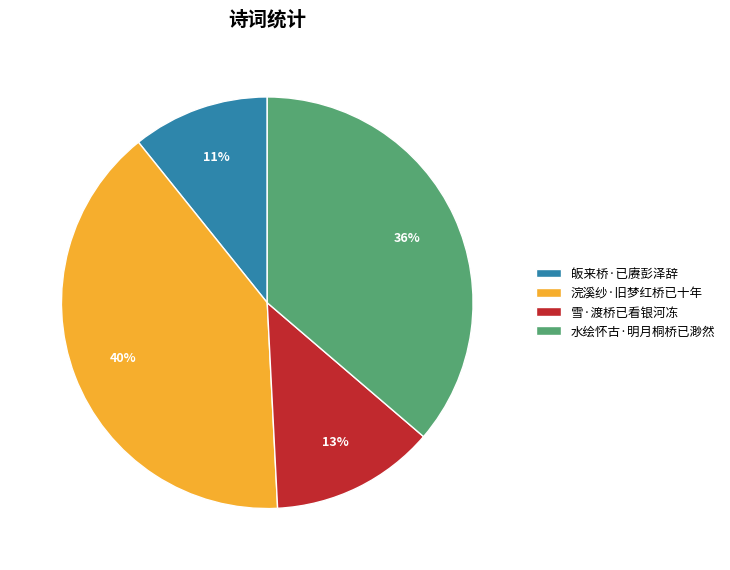

How many segments does this pie chart have?

4